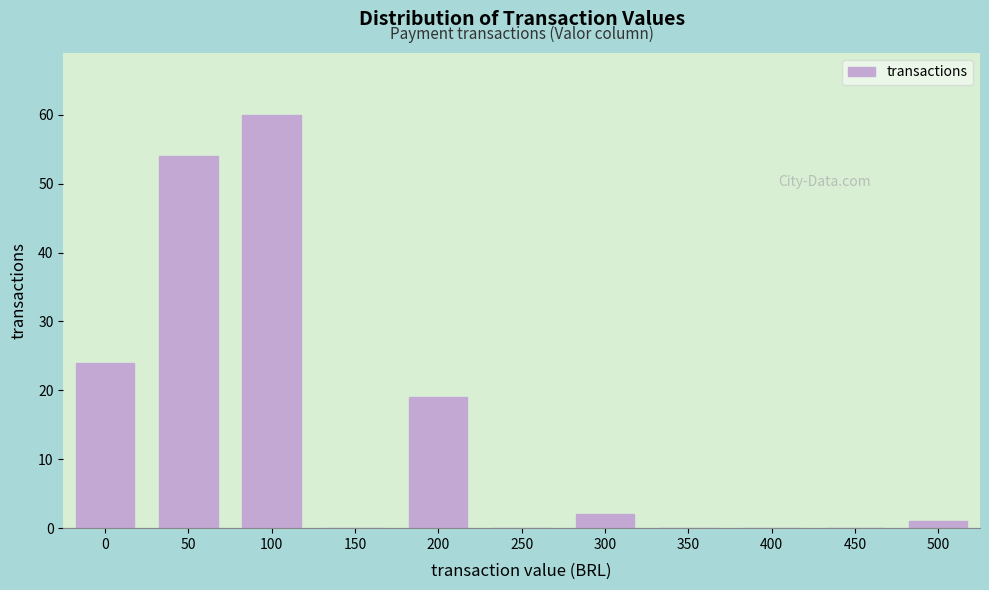

Reading left to right, transcribe all the data shown in this chart.

0=24	50=54	100=60	150=0	200=19	250=0	300=2	350=0	400=0	450=0	500=1